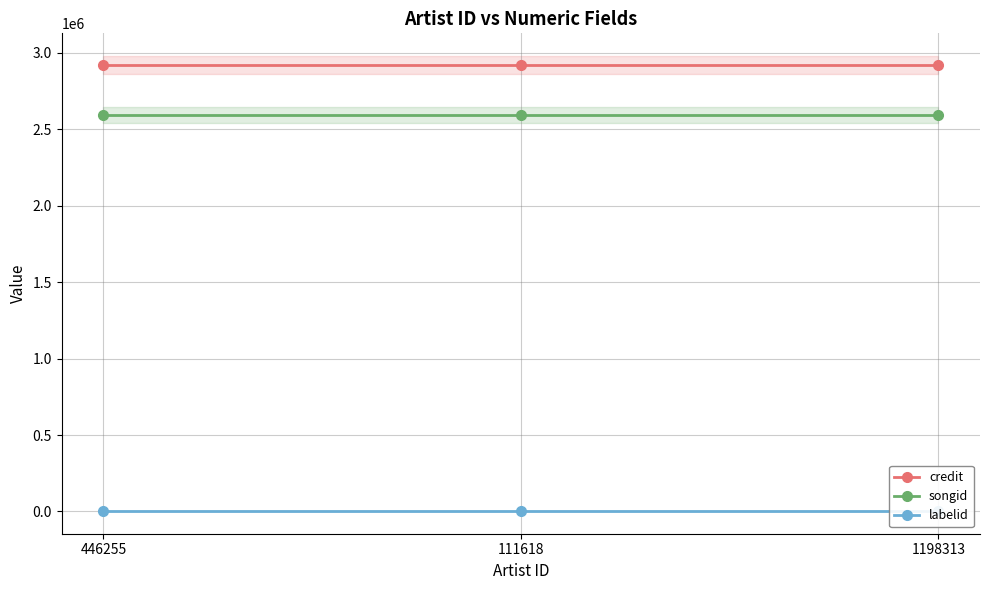

Reading left to right, list all the values displayed in this chart.

credit: 446255=2920733	111618=2920733	1198313=2920733
songid: 446255=2595137	111618=2595137	1198313=2595137
labelid: 446255=3267	111618=3267	1198313=3267